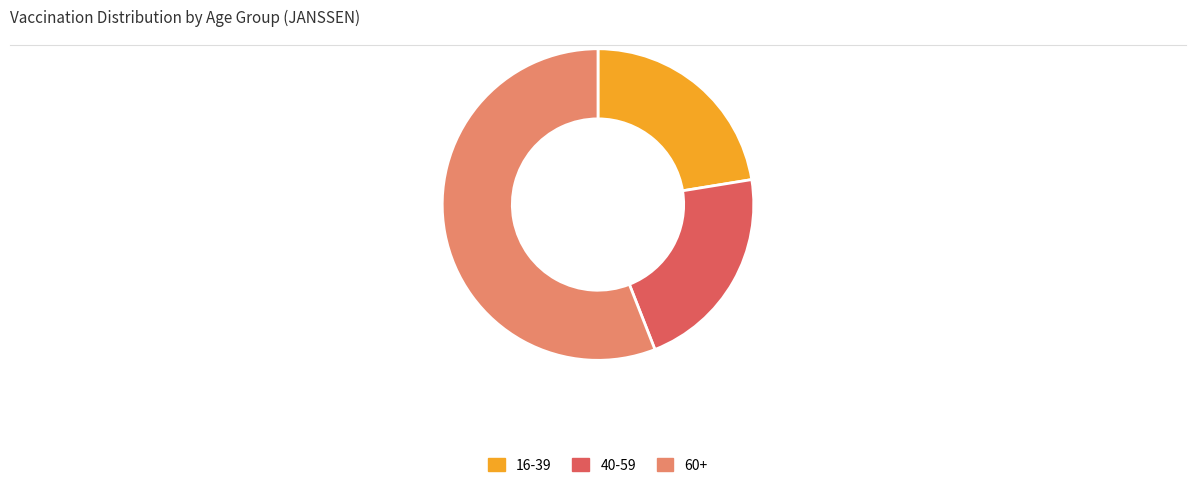

Rank the categories by value from lowest to highest.

40-59, 16-39, 60+